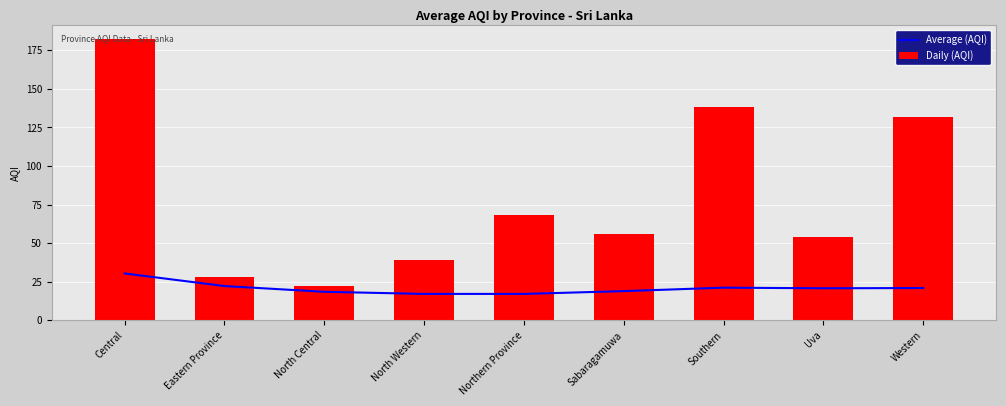

List the labels in order of Daily (AQI) value, largest first.

Central, Southern, Western, Northern Province, Sabaragamuwa, Uva, North Western, Eastern Province, North Central